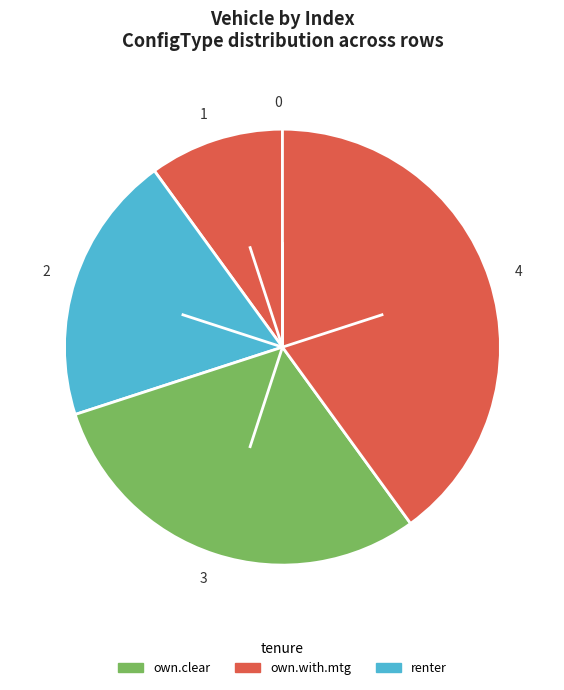

Between 4 and 2, which is larger?

4